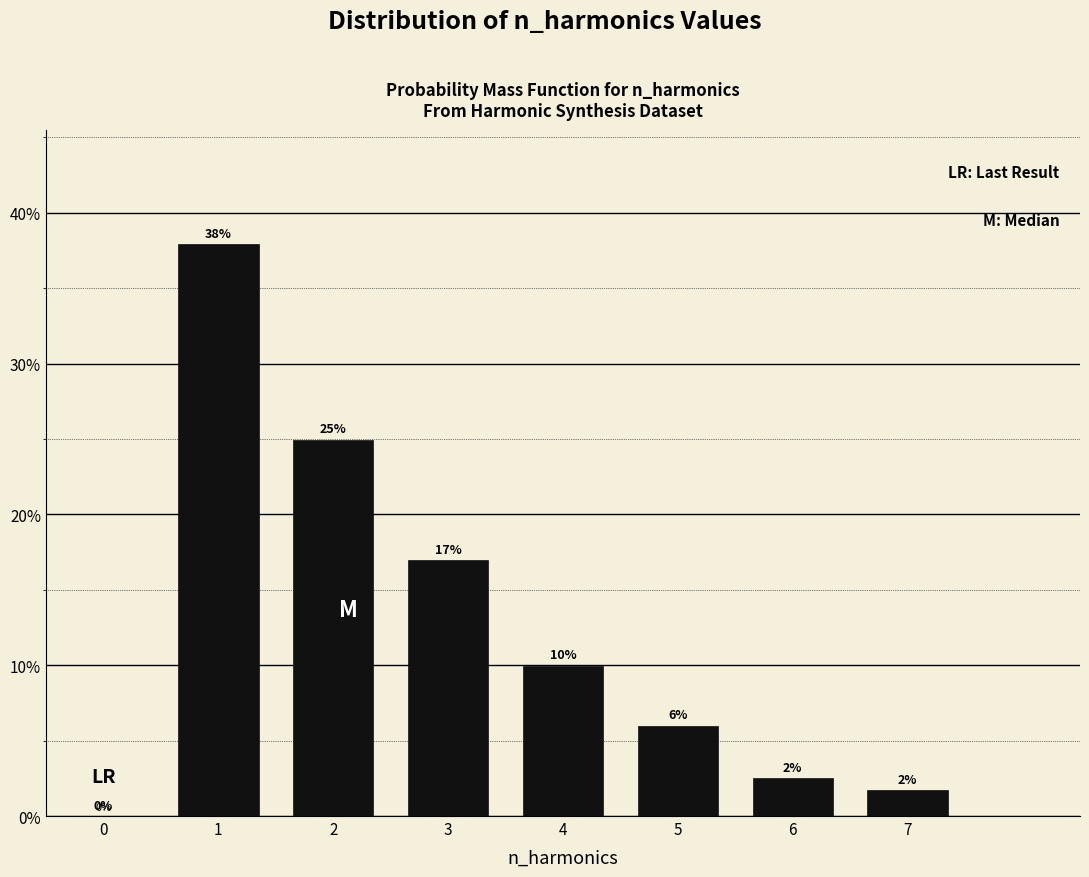

Over which range of the x-axis is the bar tallest?

0.5 to 1.5